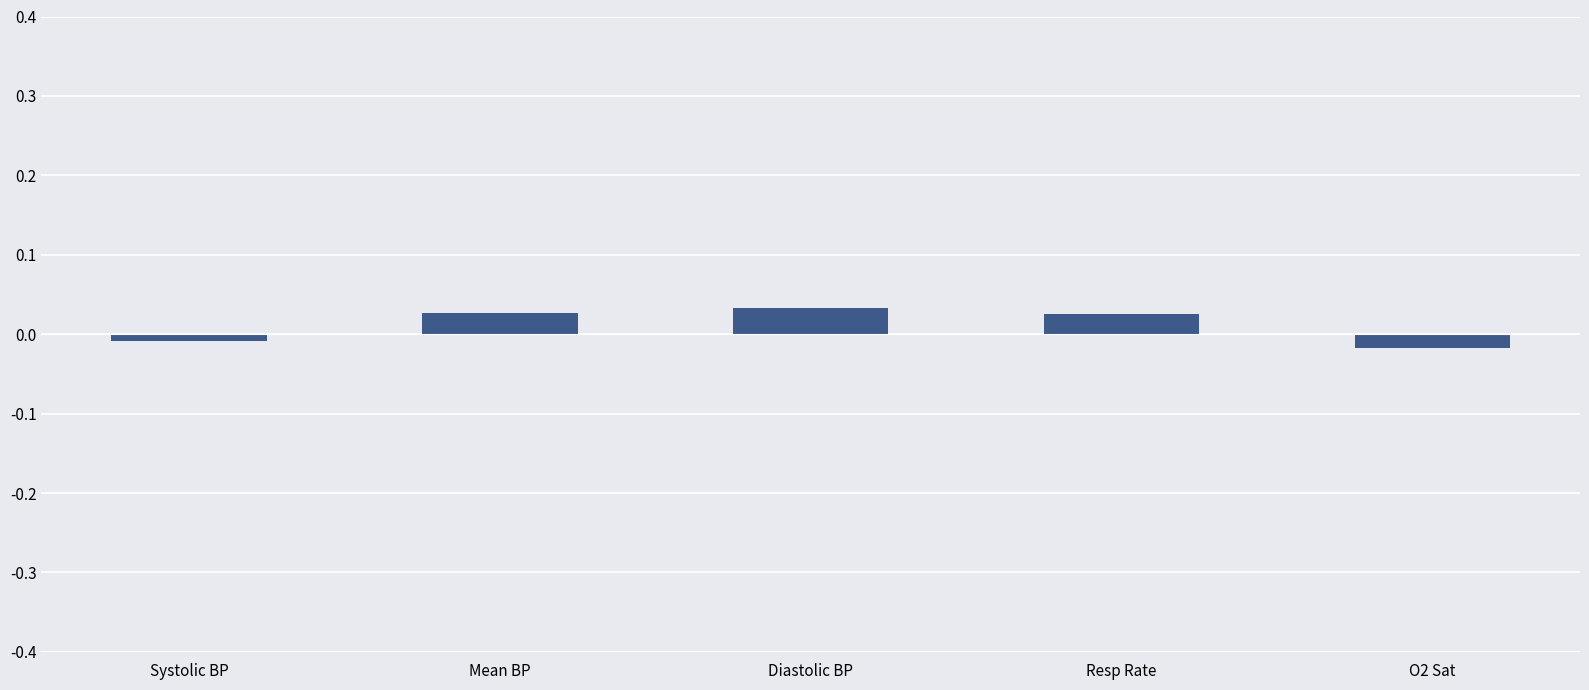

How many values are above zero?

3